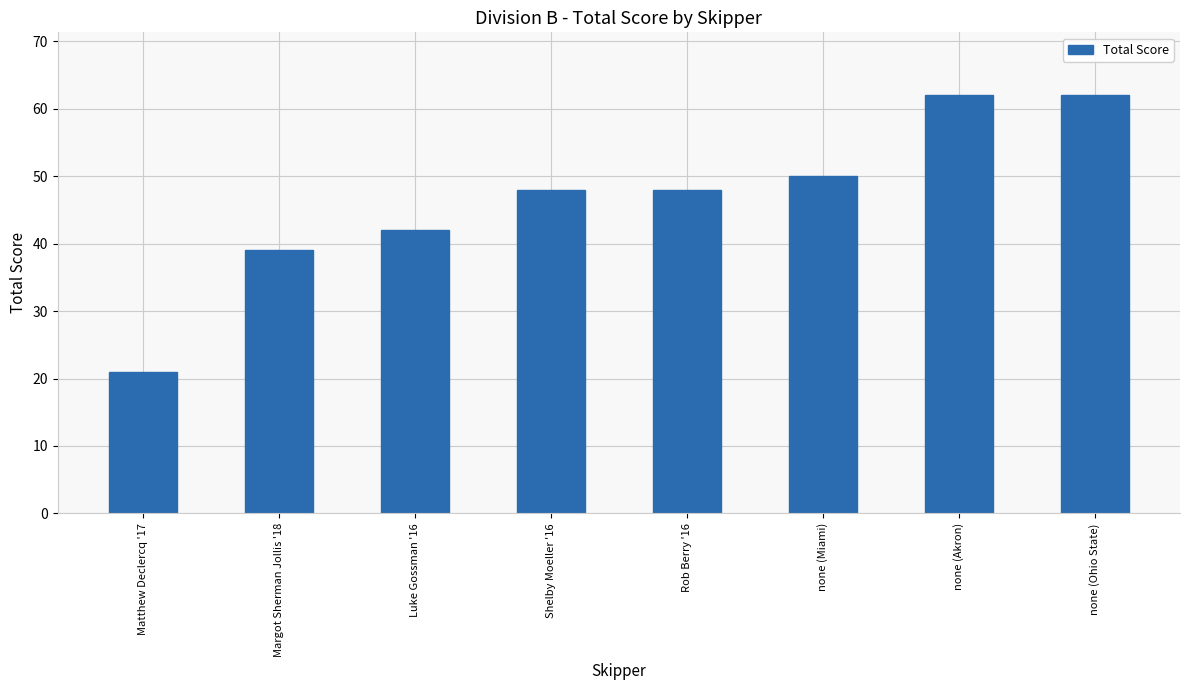

What is the difference between the maximum and minimum values?

41